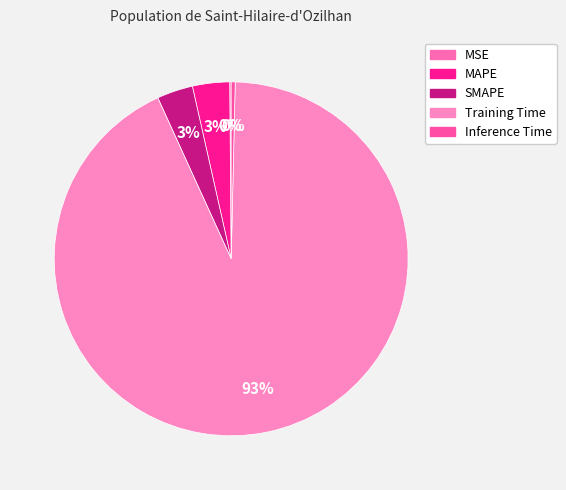

Which has a higher value, MAPE or SMAPE?

MAPE